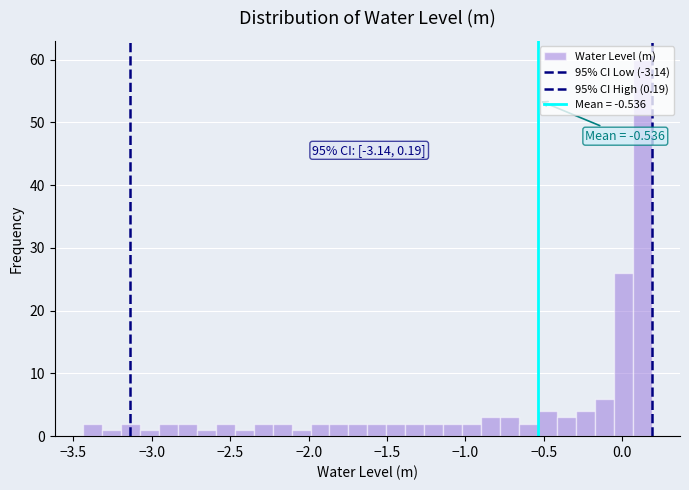

Read against the x-axis, roughly where is the centre of the tallest bar?

0.15